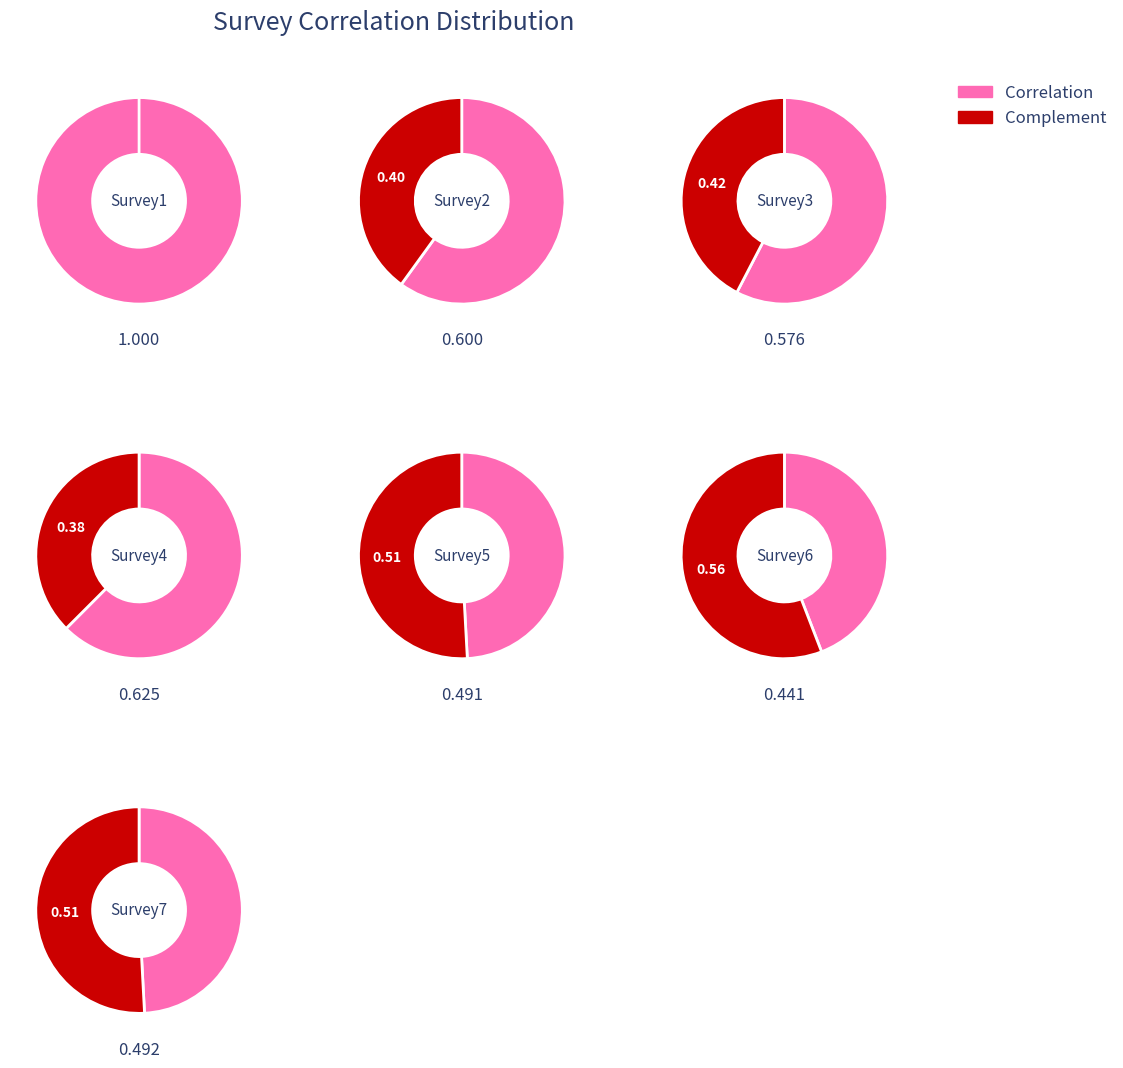

What percentage is the Survey5 slice, to the nearest percent?

12%